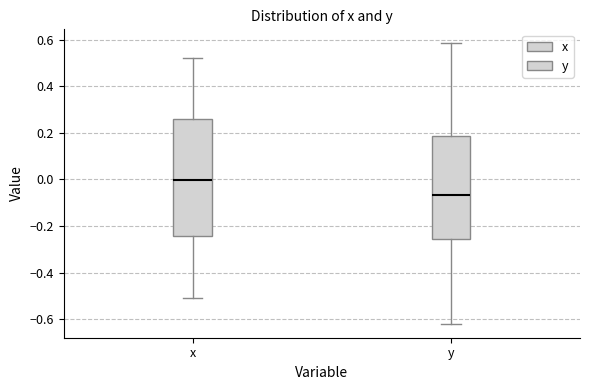

Reading left to right, transcribe this box plot: for each box, give where its median line is, the range the box spans, and where its two whiskers end, as read against the y-axis. The values are not printed on the chart, so give them approximately, as read against the axis.

x: median 0.00, box -0.24 to 0.26, whiskers -0.52 to 0.52
y: median -0.06, box -0.26 to 0.18, whiskers -0.62 to 0.58